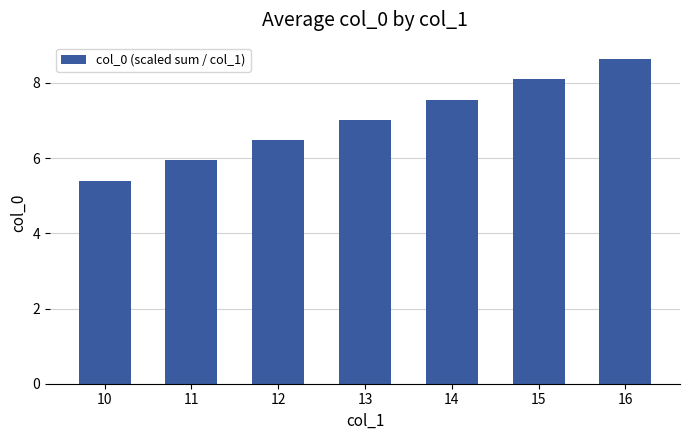

What is the smallest value displayed?

5.4